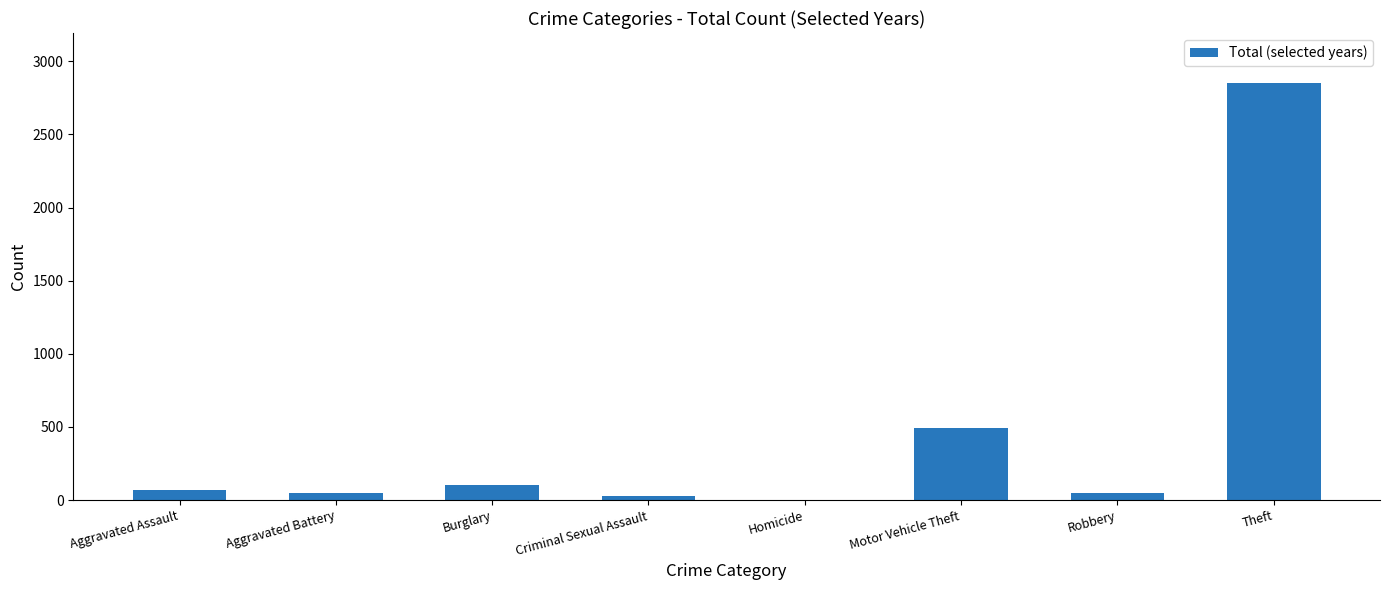

The value at Aggravated Battery is 49. True or false?

True